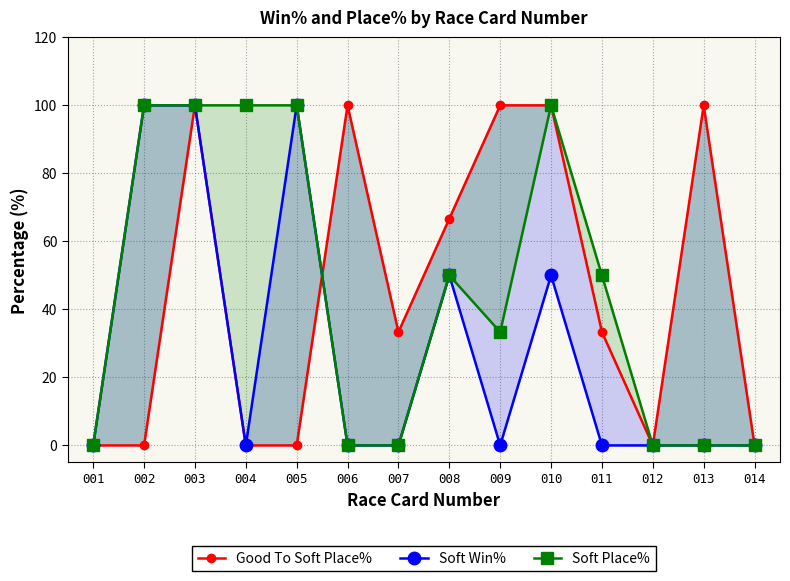

True or false: Soft Win% has more than 1 interior local peaks.

True